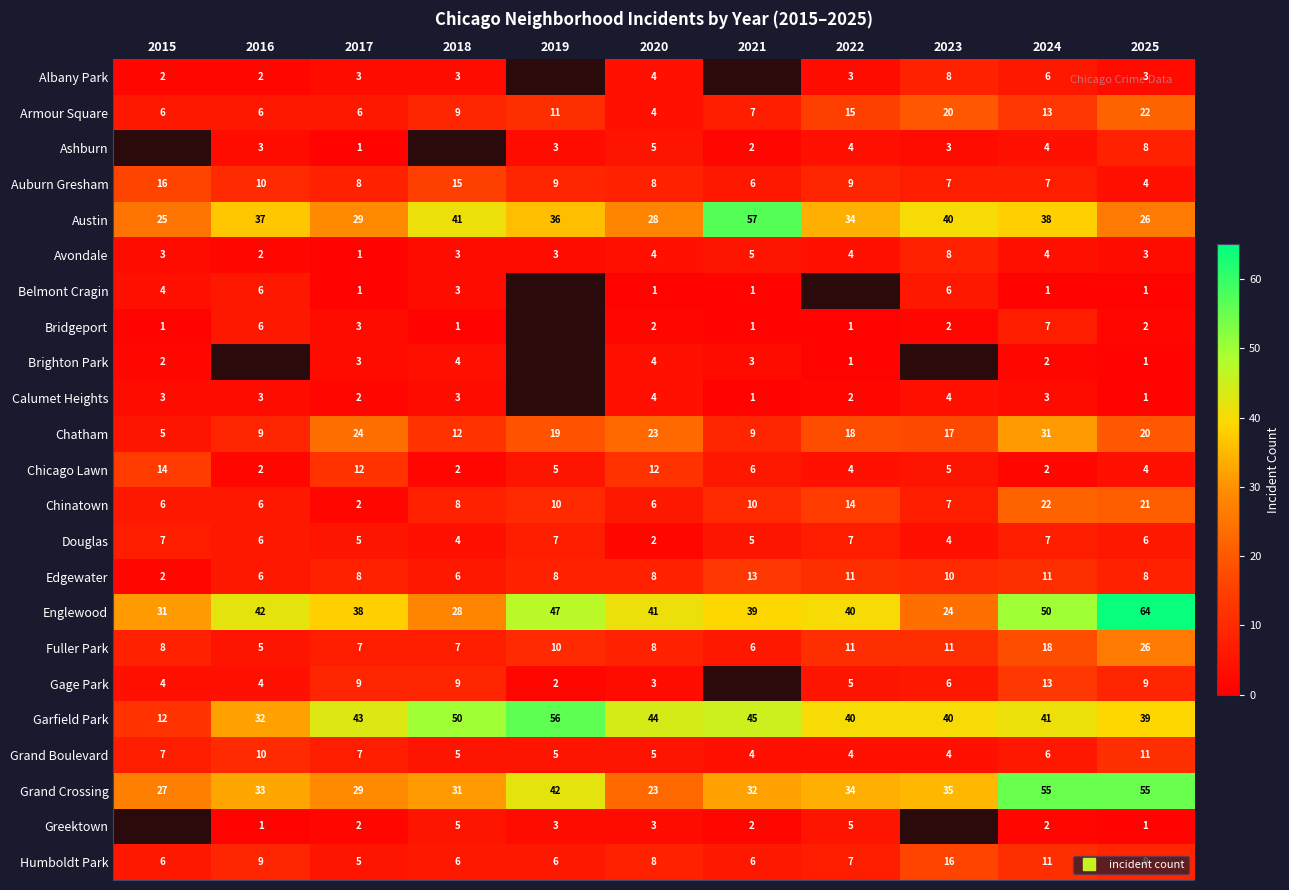

At which category is the sum across all series the highest?

2024